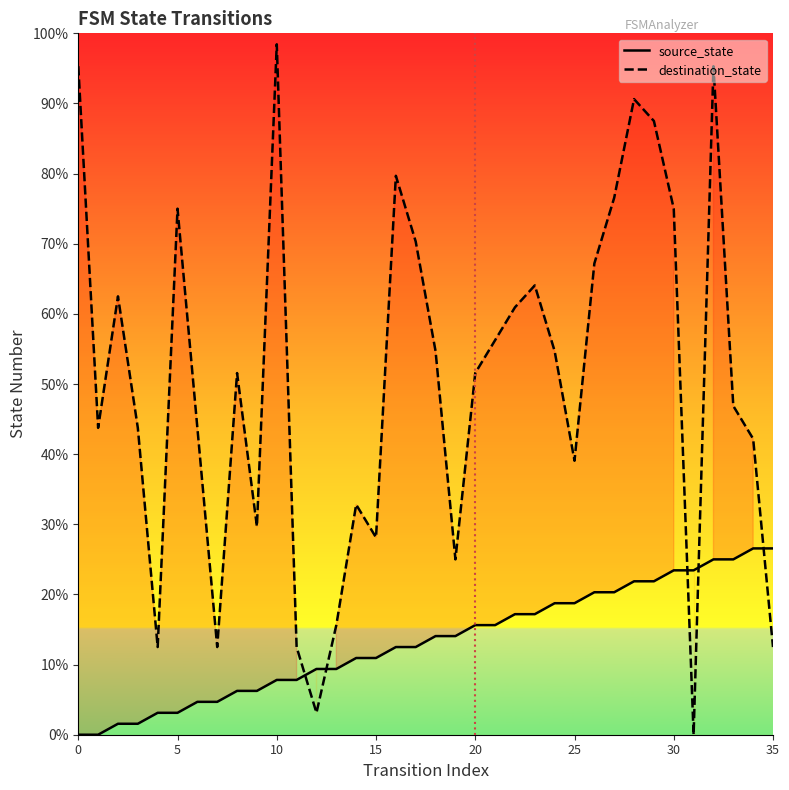

What are all the series names shown in the legend?

source_state, destination_state